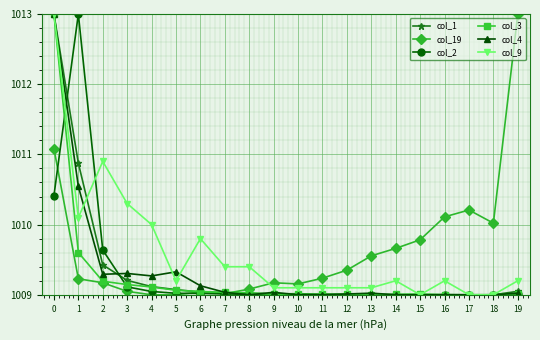

What is the sum of all col_4 values?

20187.0